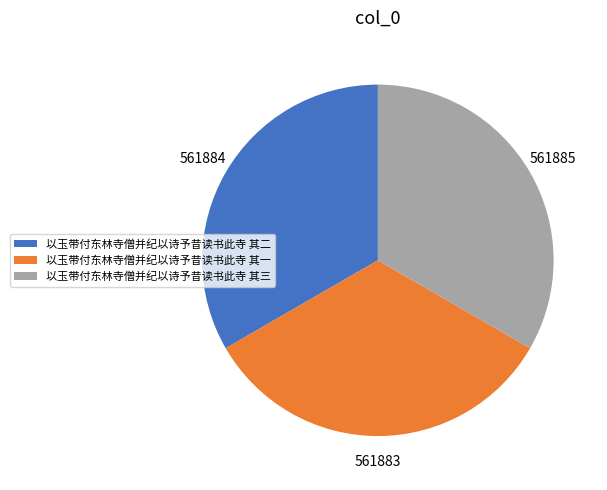

Do 以玉带付东林寺僧并纪以诗予昔读书此寺 其二 and 以玉带付东林寺僧并纪以诗予昔读书此寺 其一 together represent more than half of the pie?

Yes